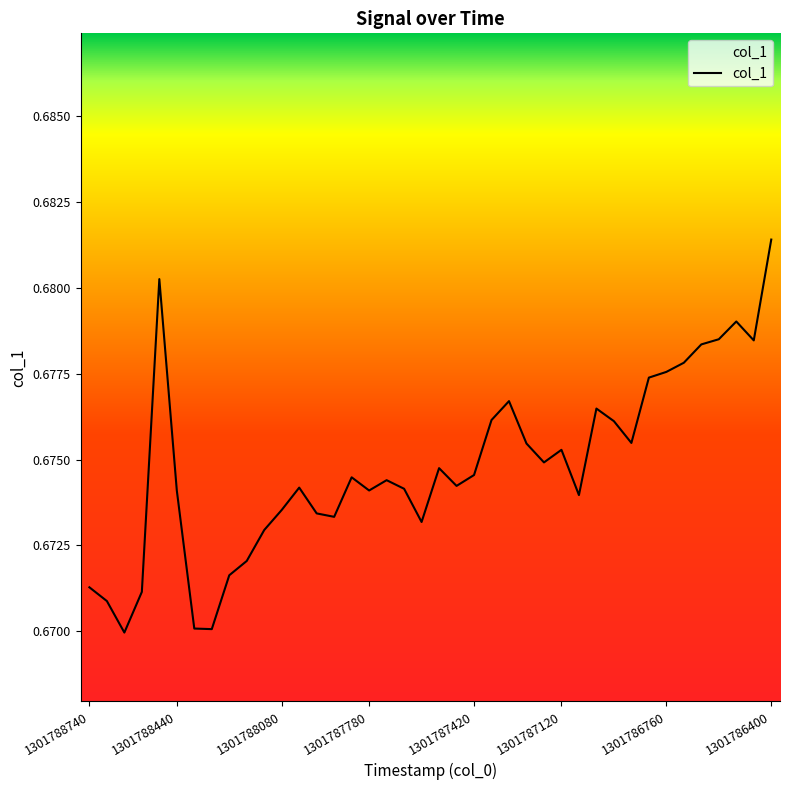

Which label corresponds to the largest value in the chart?

1301786400